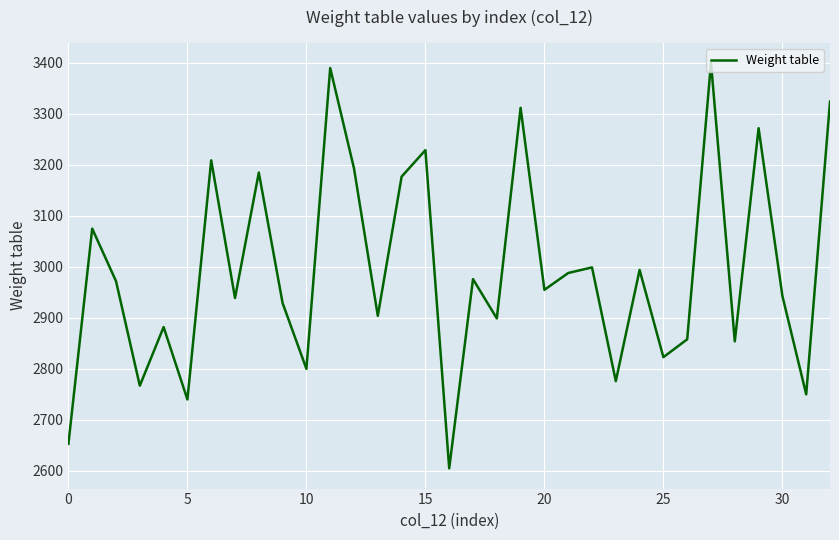

Is this an area chart (filled region under the line)?

No